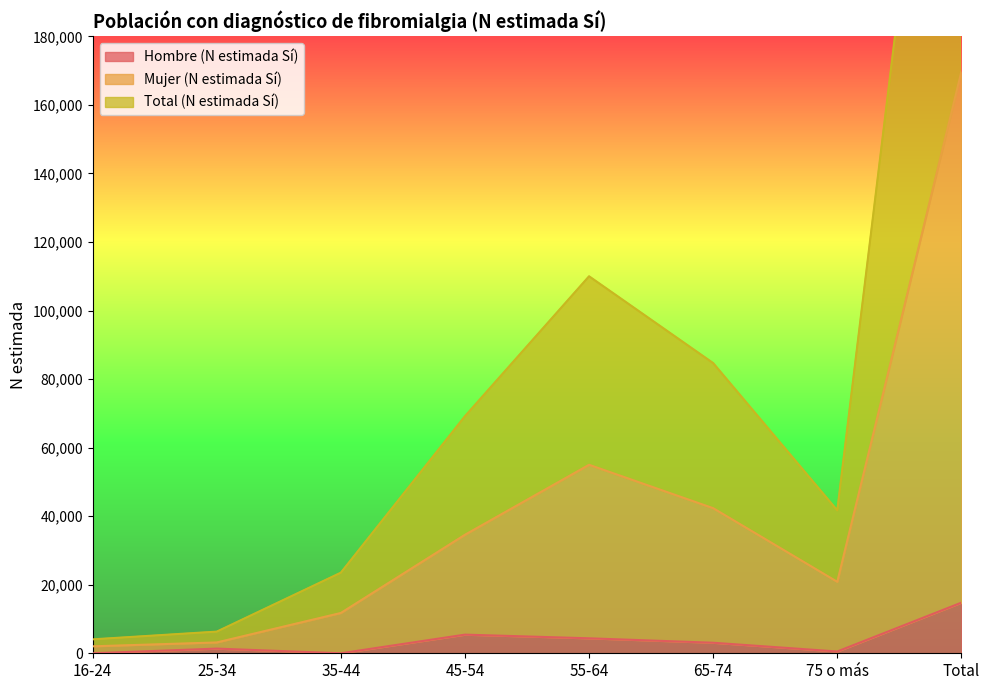

What is the sum of the Hombre (N estimada Sí) values at 16-24 and Total?

14767